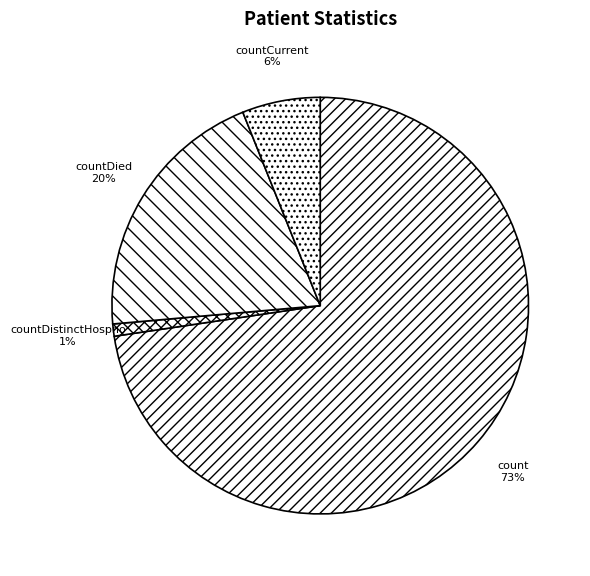

Is countCurrent the majority of the pie?

No